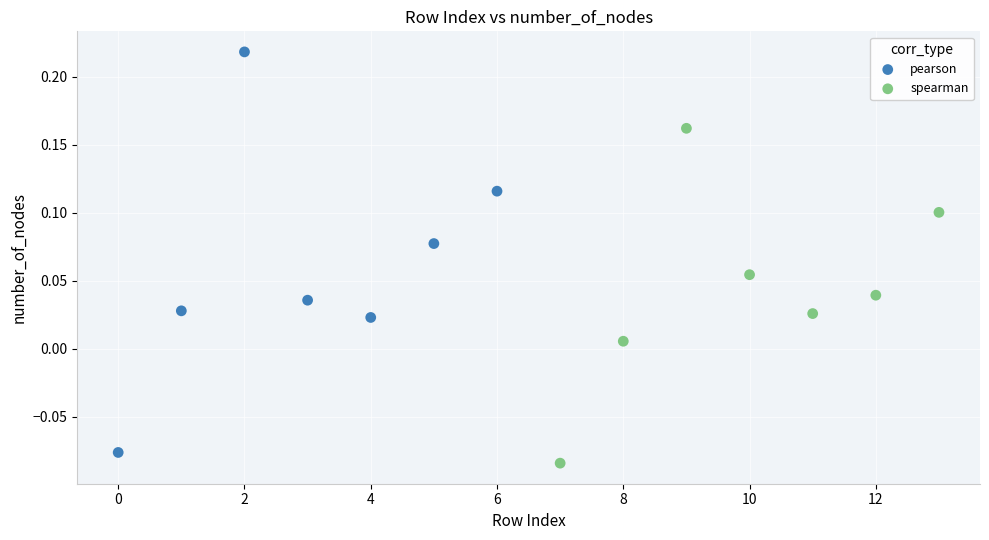

What are all the series names shown in the legend?

pearson, spearman